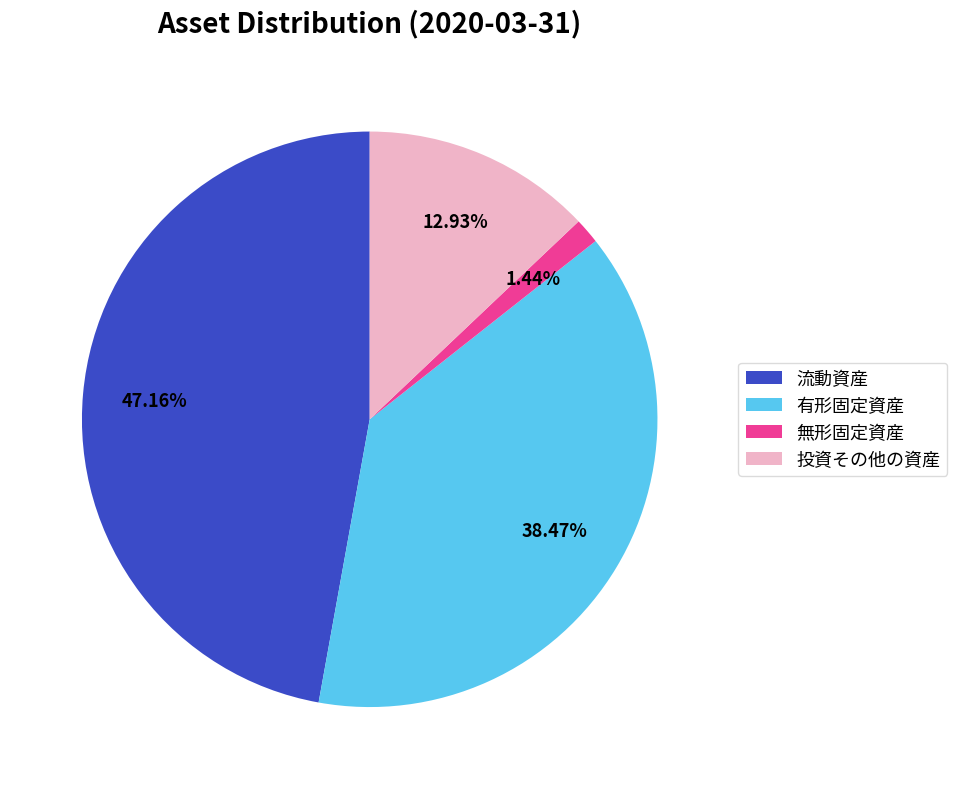

What portion of the pie excludes 無形固定資産?

98.6%